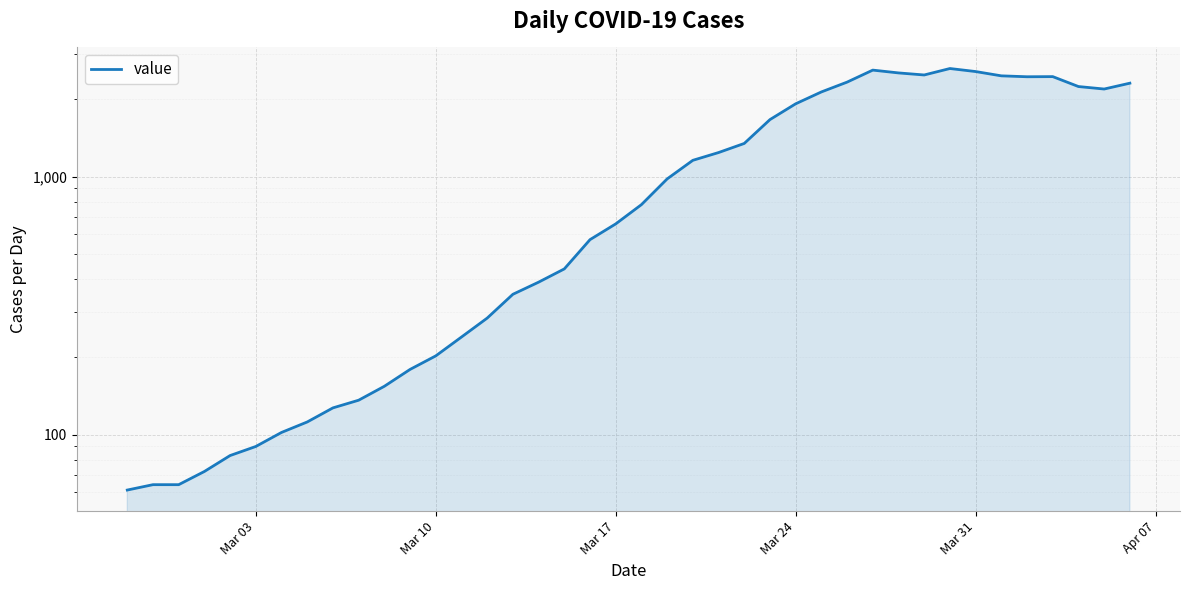

What is the minimum value shown in the chart?

61